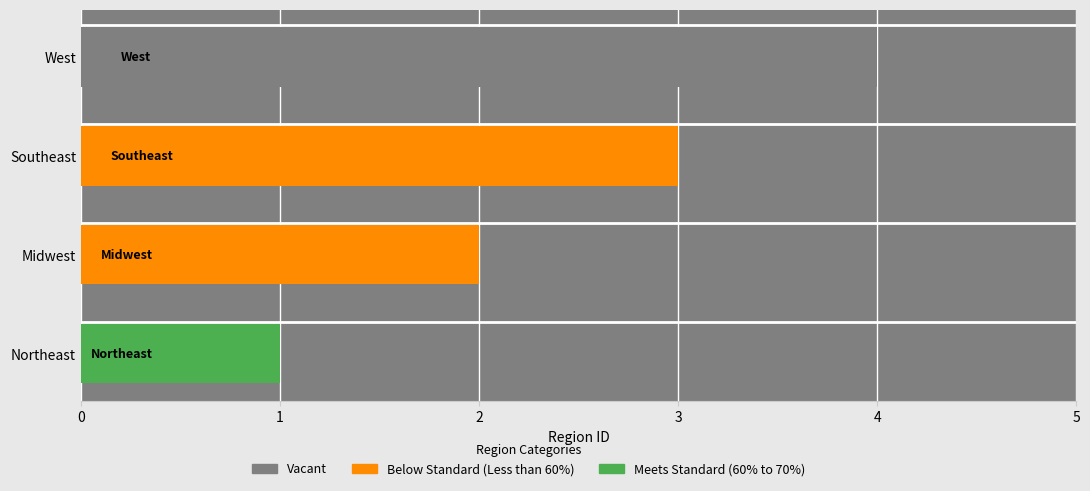

Does the chart contain stacked bars?

No